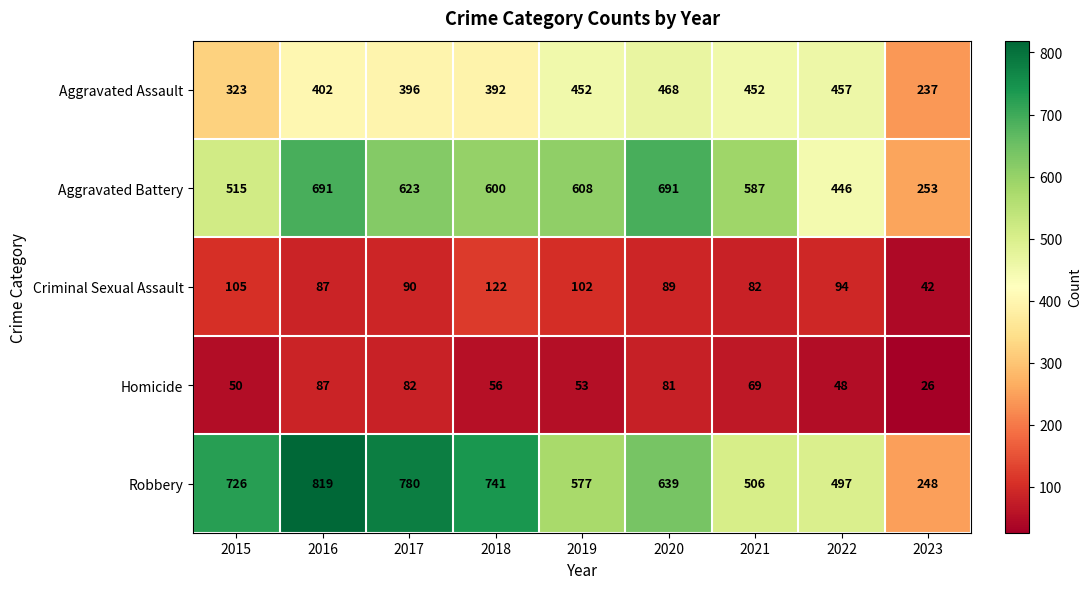

Is it true that Homicide equals 10 at 2023?

False